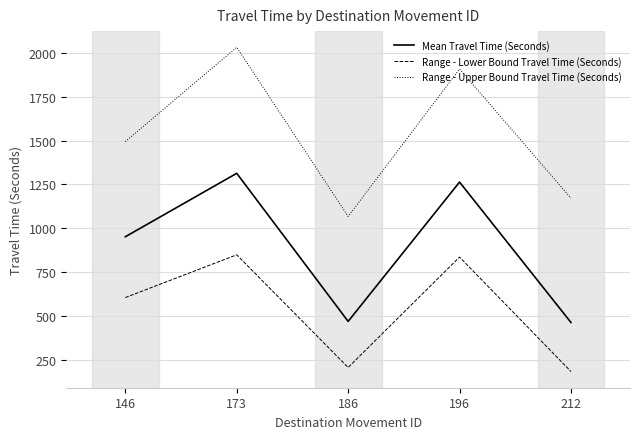

At which label is Range - Upper Bound Travel Time (Seconds) closest to 1549?

146